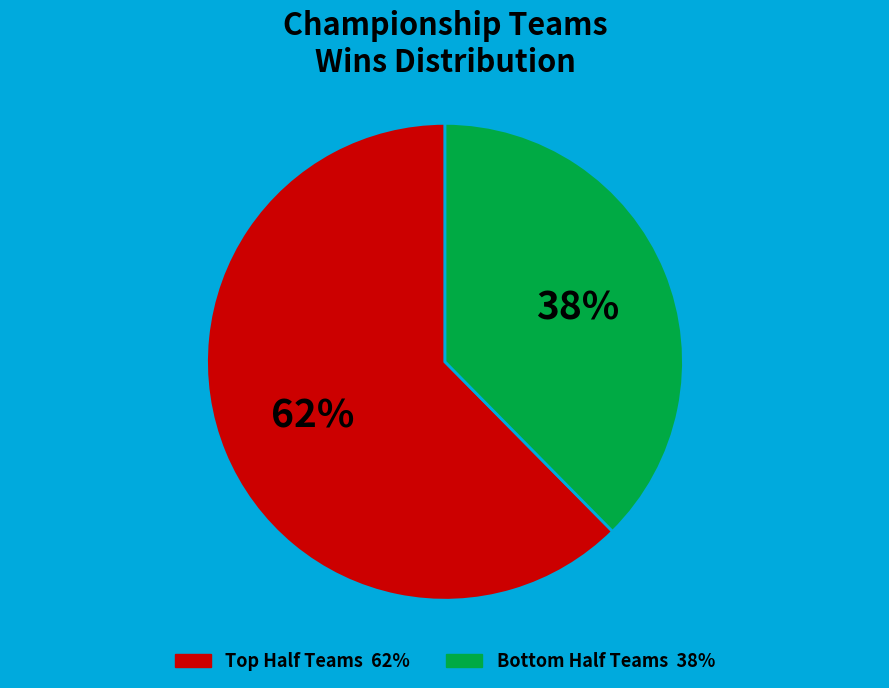

Does any single category account for the majority?

Yes